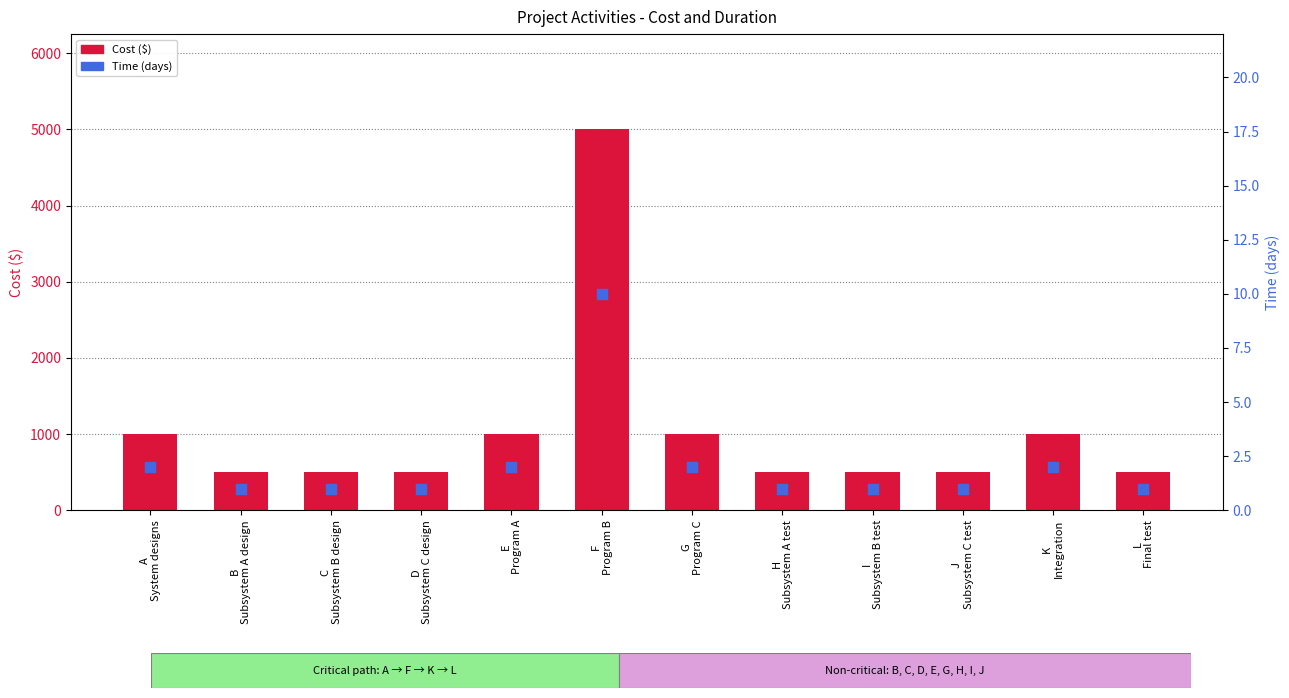

What is the total value across all series at E
Program A?

1002